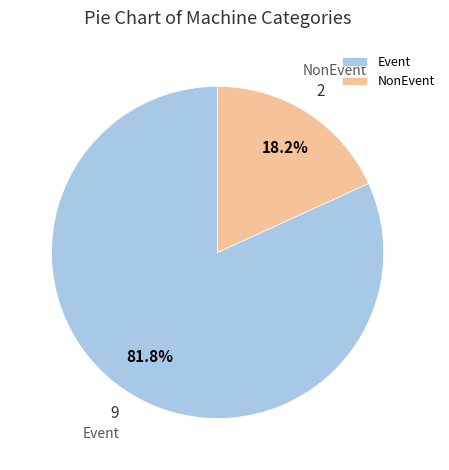

To the nearest percent, what is the average slice percentage?

50%